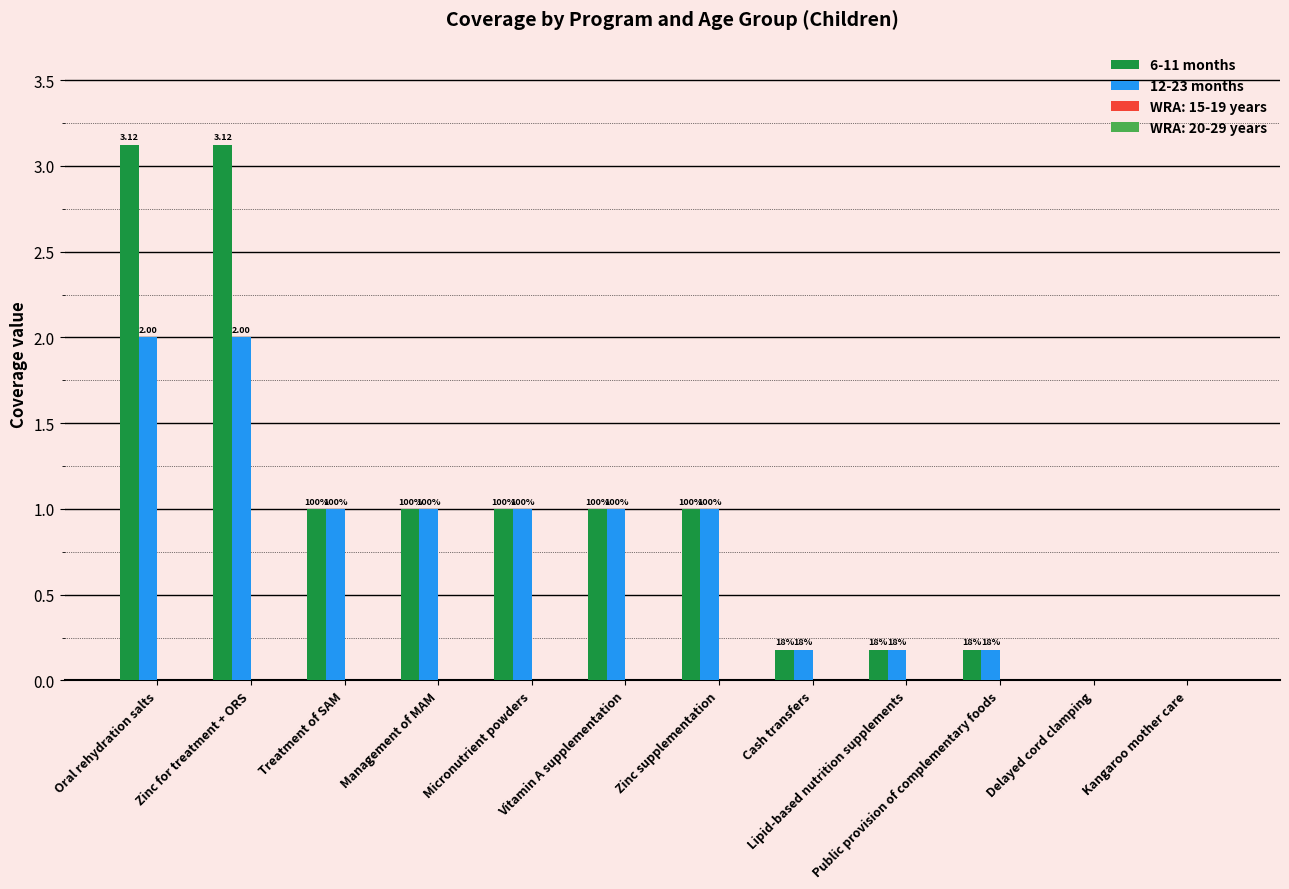

How many groups of bars are there?

12